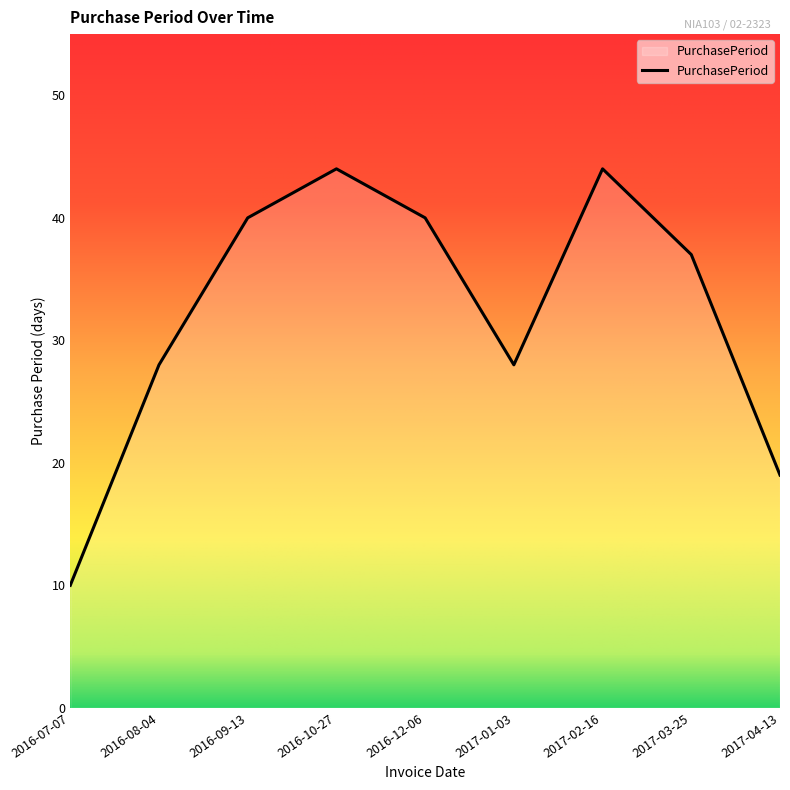

What is the difference between the values at 2016-08-04 and 2017-02-16?

16